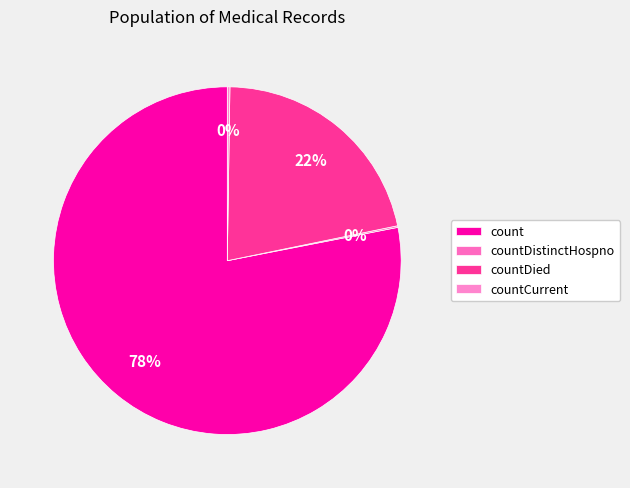

To the nearest percent, what is the average slice percentage?

25%